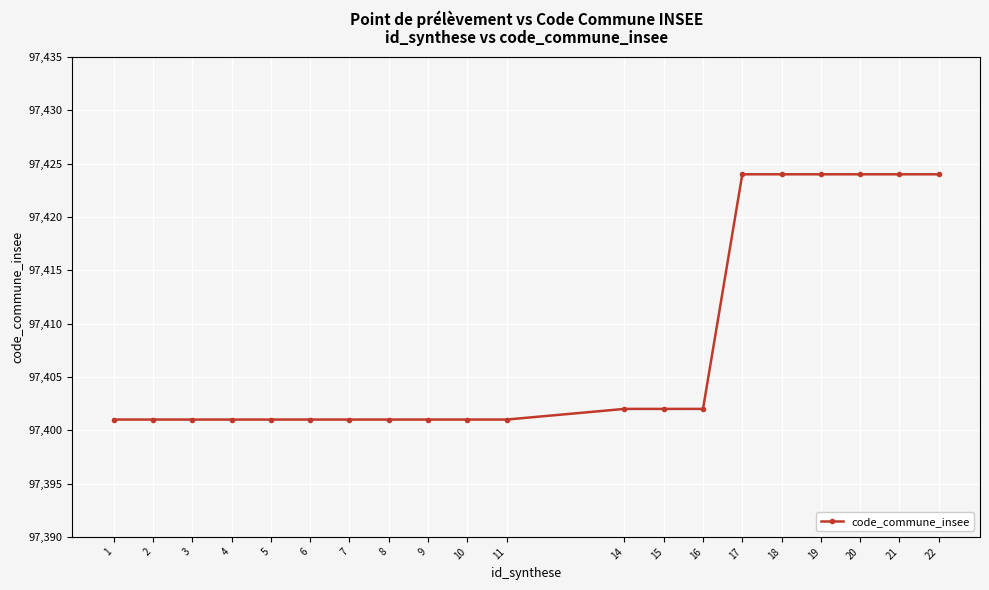

What is the smallest value displayed?

97401